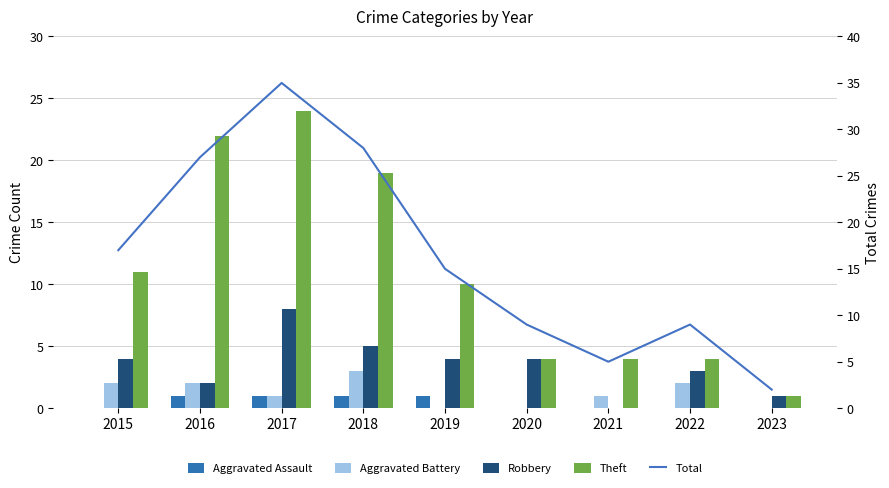

What is the total value across all series at 2020?

17